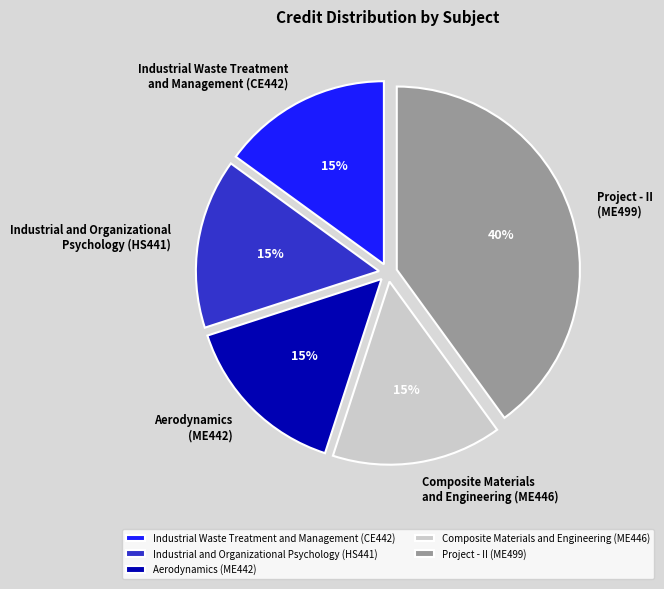

How many segments does this pie chart have?

5